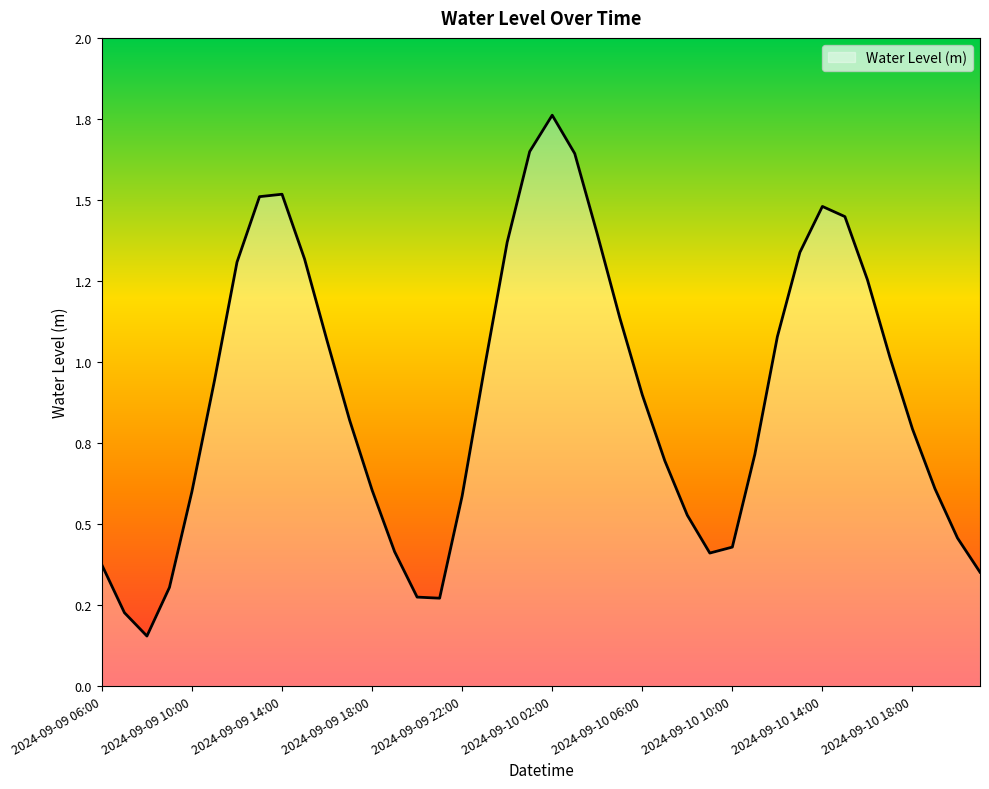

Does the chart have visible grid lines?

No